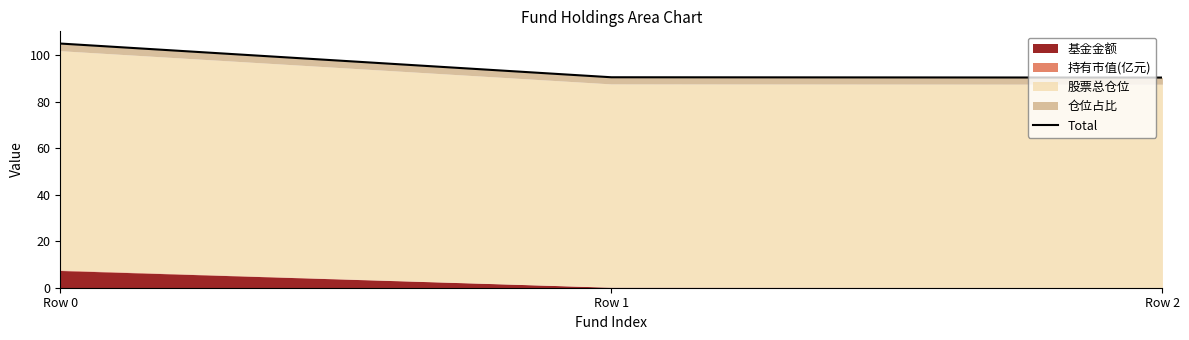

Which has a higher value, Row 2 or Row 1?

Row 1